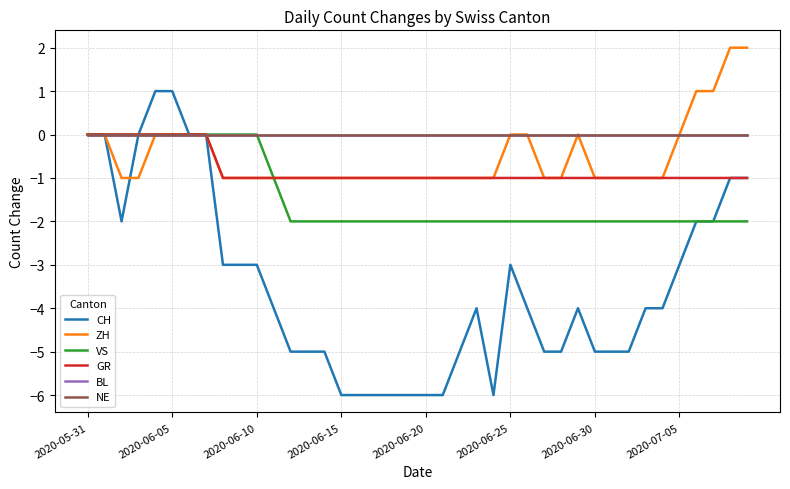

Does the chart display data point markers on the line(s)?

No